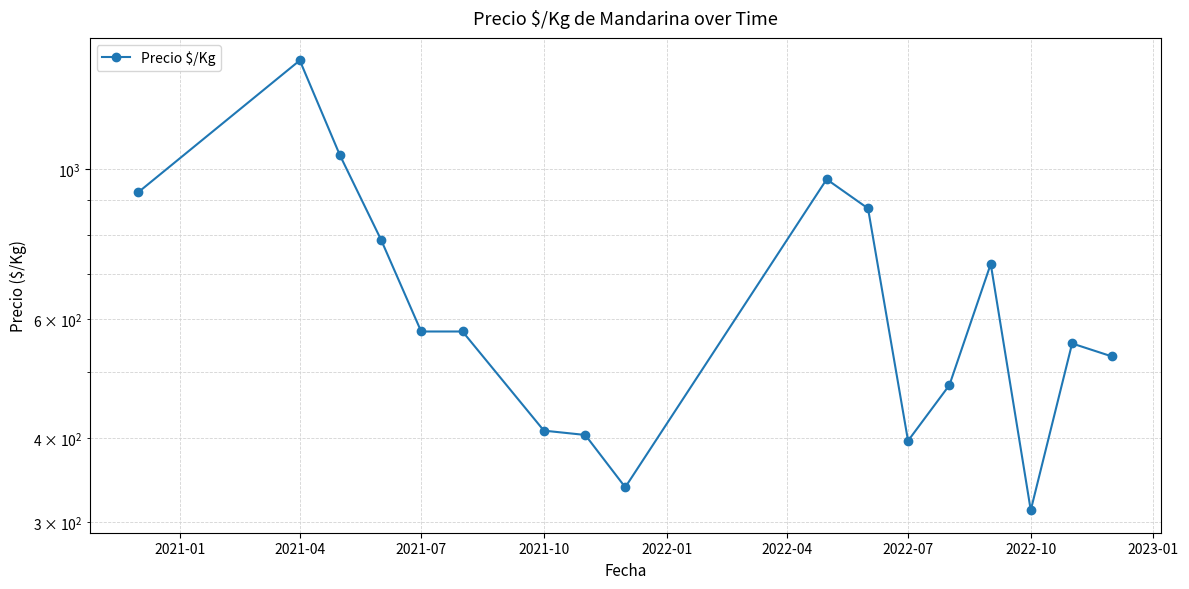

How many distinct data groups are displayed?

1